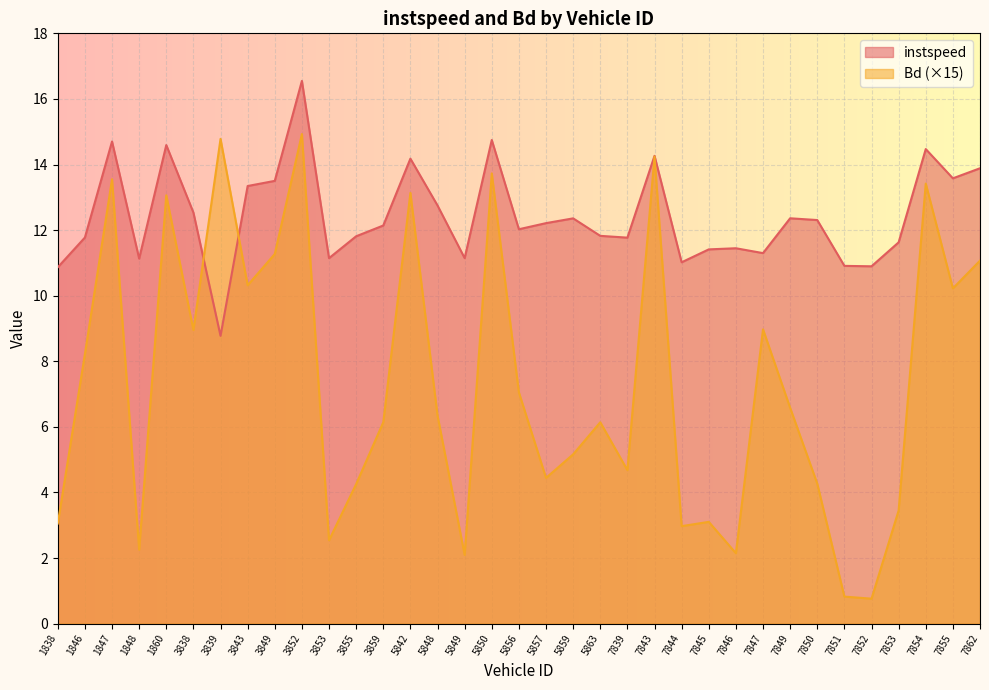

Reading left to right, list all the values displayed in this chart.

instspeed: 1838=10.9	1846=11.8	1847=14.7	1848=11.1	1860=14.6	3838=12.5	3839=8.8	3843=13.3	3849=13.5	3852=16.5	3853=11.1	3855=11.8	3859=12.1	5842=14.2	5848=12.8	5849=11.1	5850=14.7	5856=12.0	5857=12.2	5859=12.4	5863=11.8	7839=11.8	7843=14.3	7844=11.0	7845=11.4	7846=11.4	7847=11.3	7849=12.4	7850=12.3	7851=10.9	7852=10.9	7853=11.6	7854=14.5	7855=13.6	7862=13.9
Bd: 1838=3.1	1846=8.2	1847=13.6	1848=2.3	1860=13.1	3838=9.0	3839=14.8	3843=10.3	3849=11.3	3852=14.9	3853=2.5	3855=4.3	3859=6.1	5842=13.1	5848=6.3	5849=2.1	5850=13.7	5856=7.1	5857=4.4	5859=5.2	5863=6.1	7839=4.7	7843=14.2	7844=3.0	7845=3.1	7846=2.1	7847=9.0	7849=6.6	7850=4.3	7851=0.8	7852=0.8	7853=3.4	7854=13.4	7855=10.2	7862=11.1